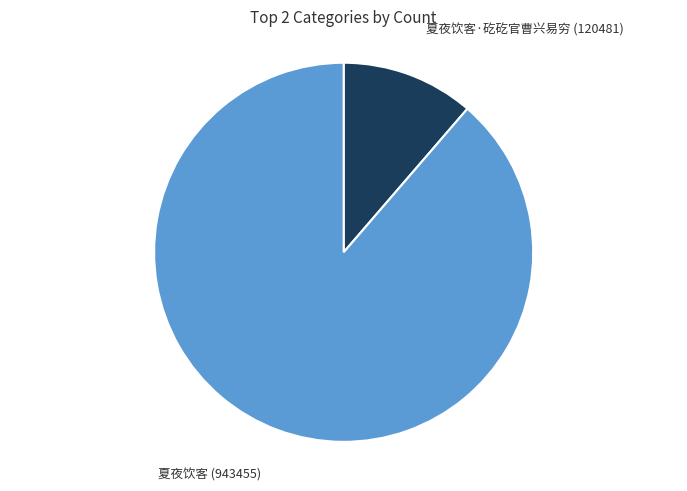

Do 夏夜饮客·矻矻官曹兴易穷 (120481) and 夏夜饮客 (943455) together represent more than half of the pie?

Yes